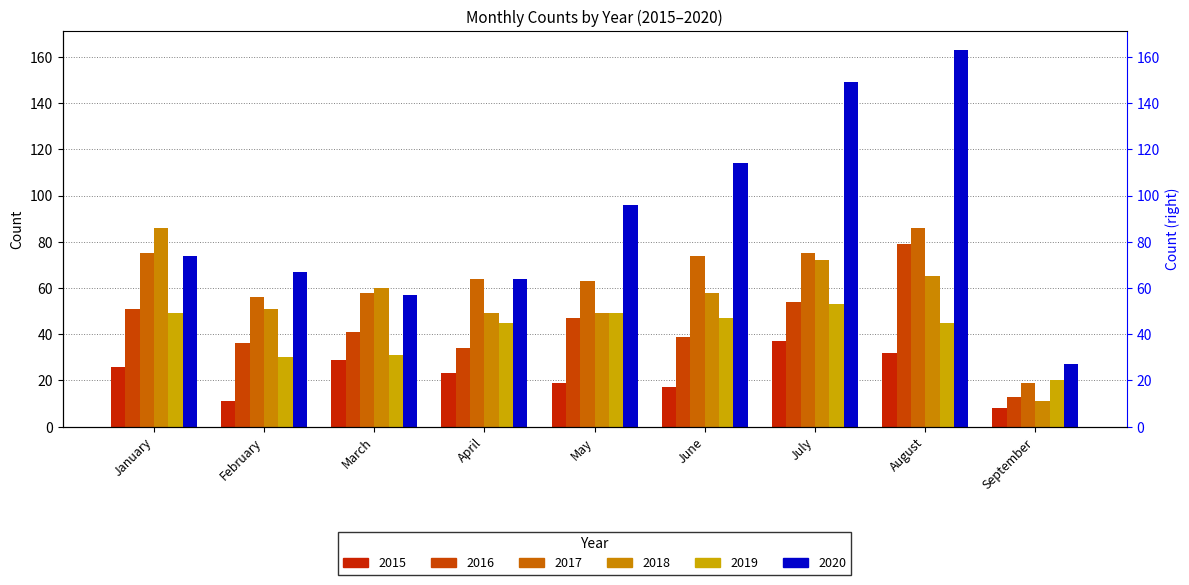

What is the average value of the 2020 series?

90